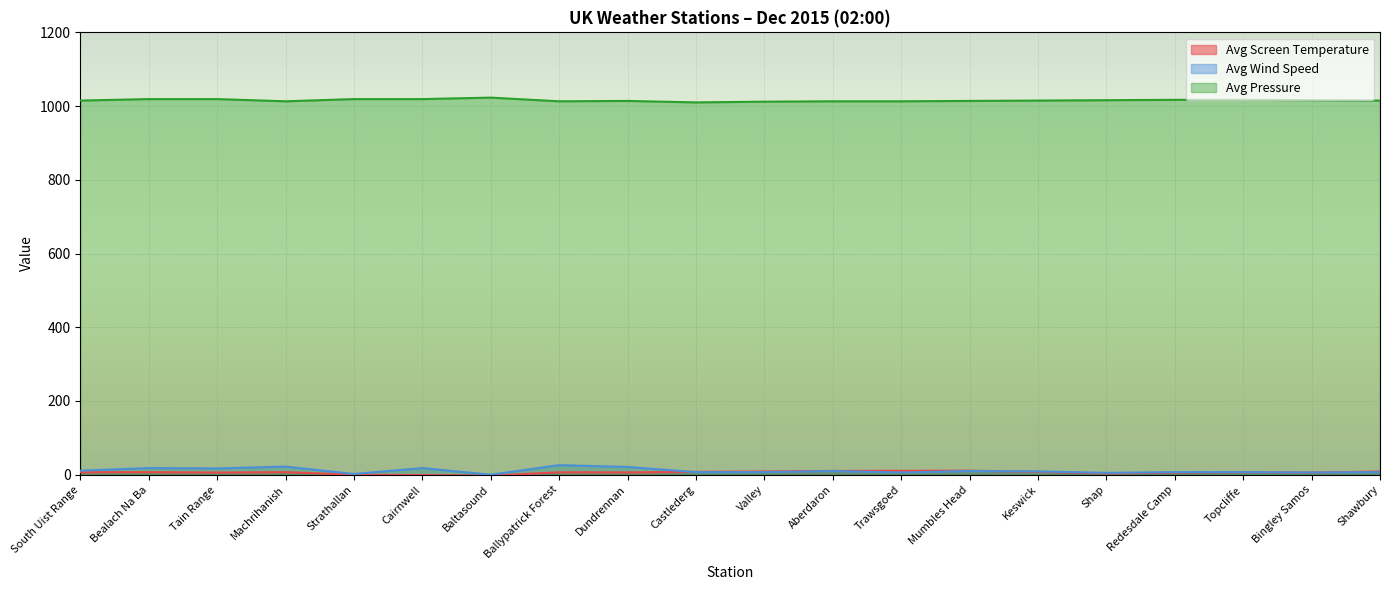

What are all the series names shown in the legend?

Avg Screen Temperature, Avg Wind Speed, Avg Pressure